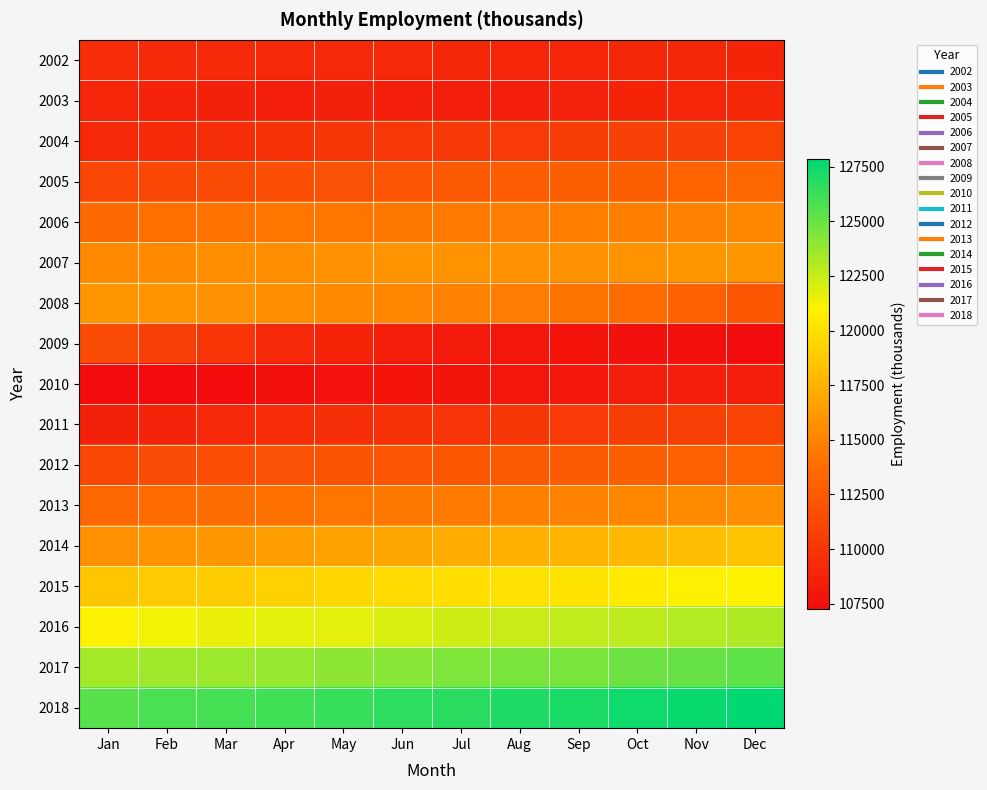

What is the total value across all series at Feb?

1941592